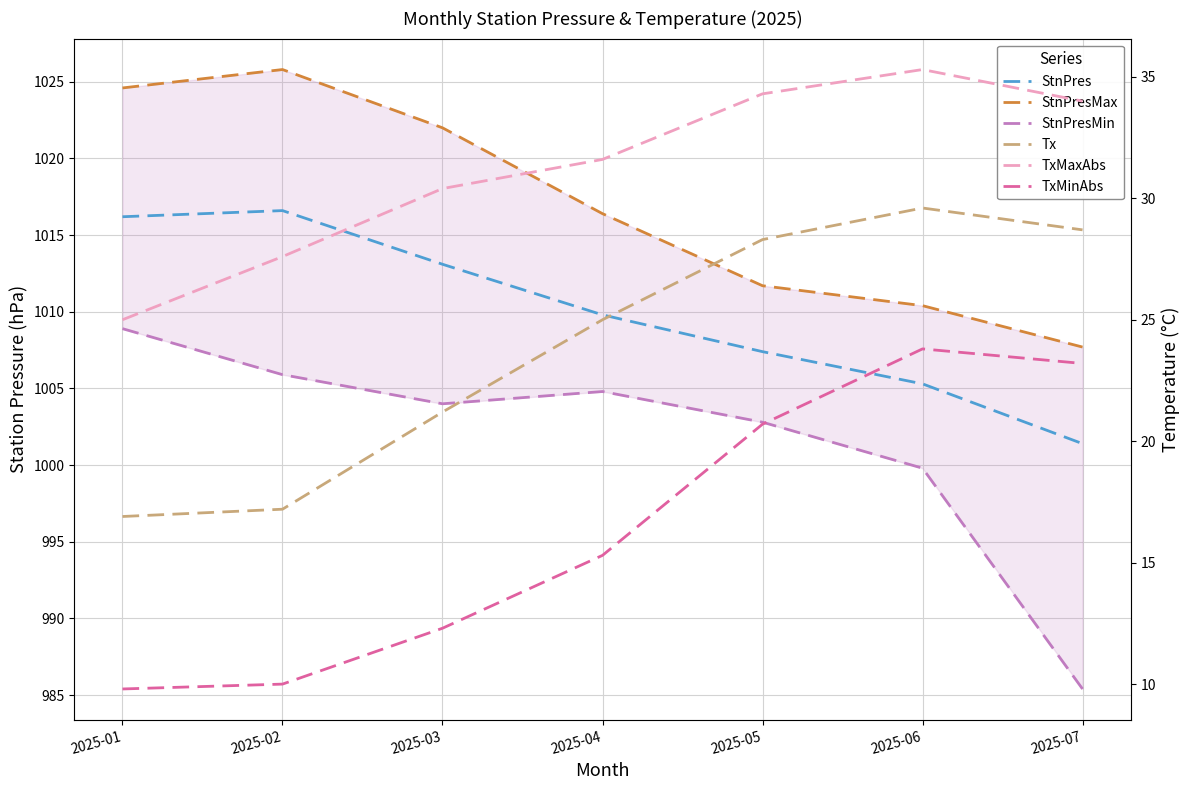

What is the value of the Tx point at the 4th from the left?

25.0